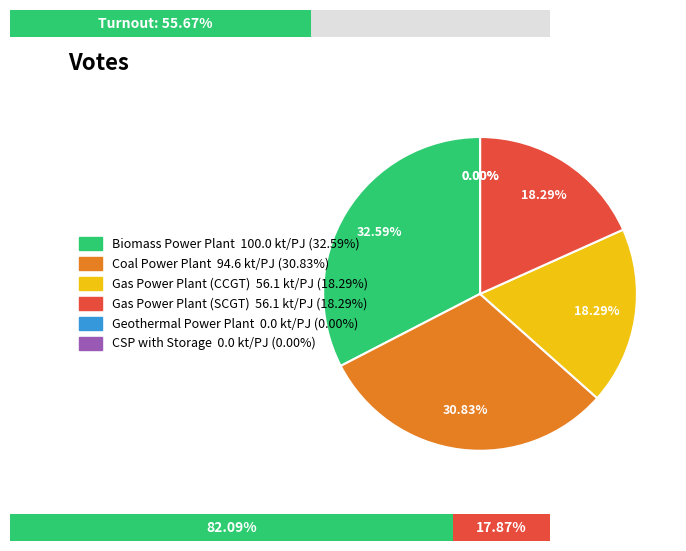

Rank the categories by value from highest to lowest.

Biomass Power Plant, Coal Power Plant, Gas Power Plant (CCGT), Gas Power Plant (SCGT), Geothermal Power Plant, CSP with Storage